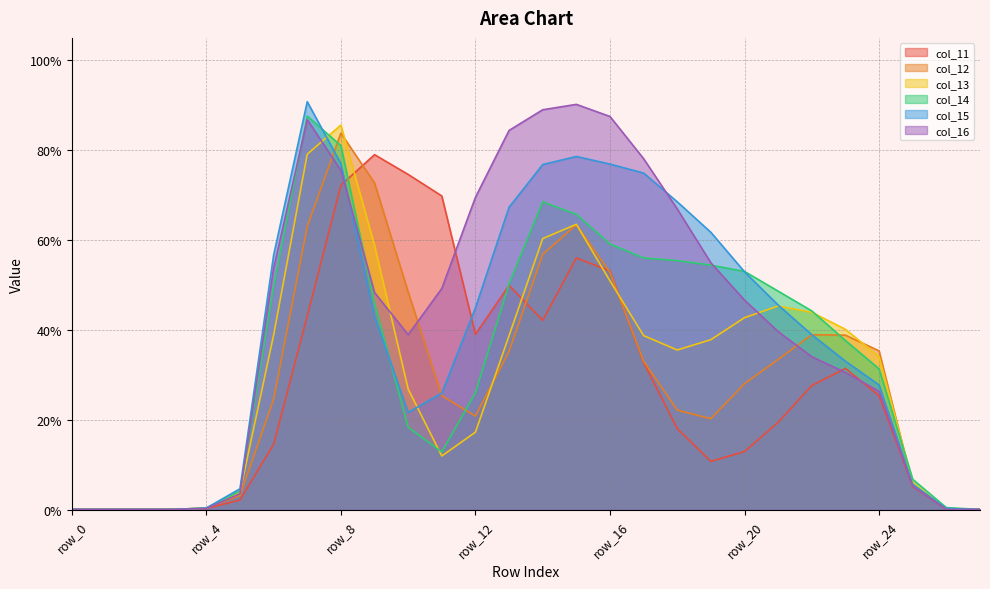

True or false: col_13 has more than 2 interior local peaks.

True